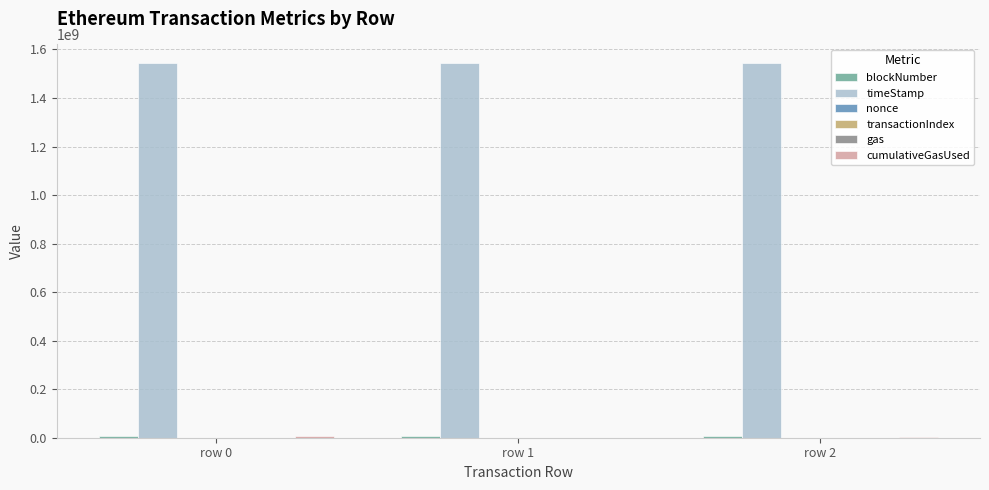

How many distinct data groups are displayed?

6